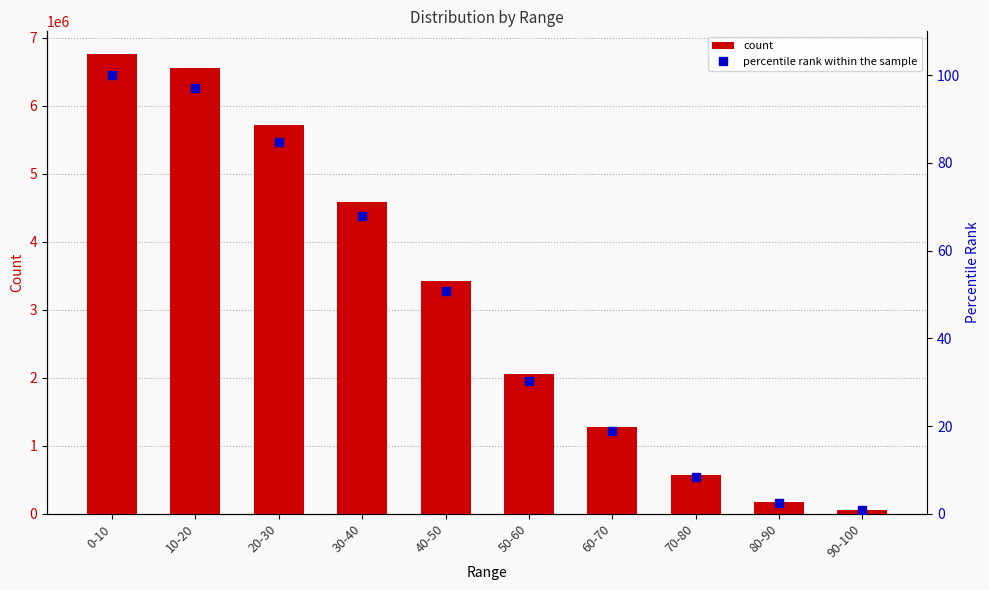

What is the value of the percentile rank within the sample bar at the 2nd from the left?

97.1